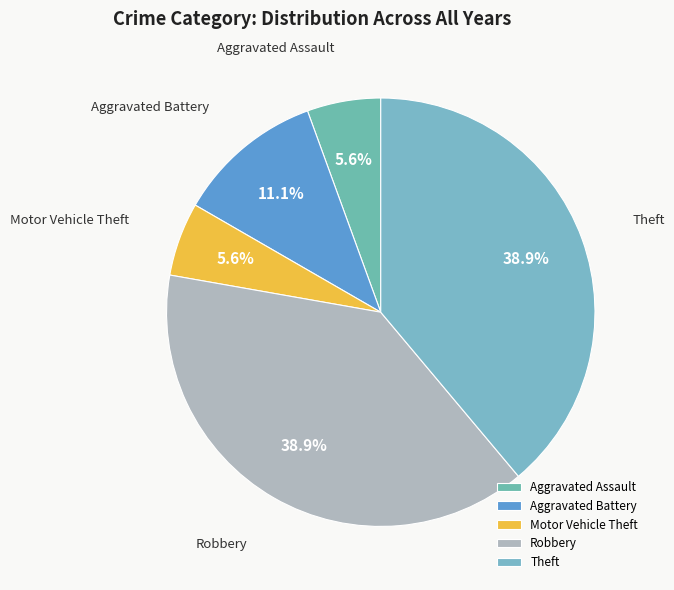

To the nearest percent, what is the difference between the largest and smallest slice percentages?

33%